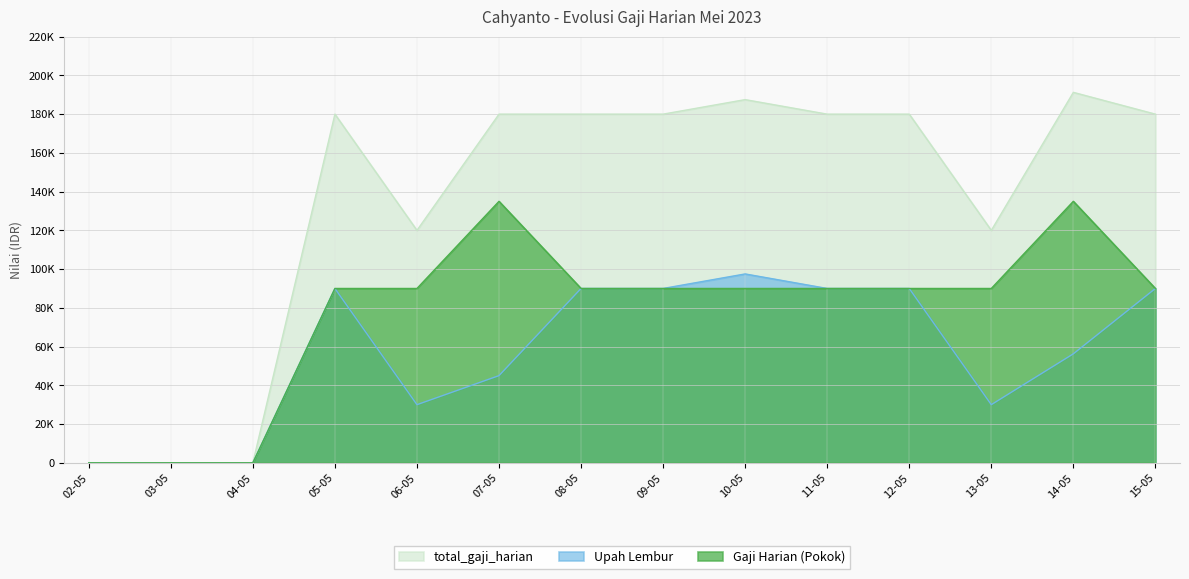

How many series are shown in this chart?

3